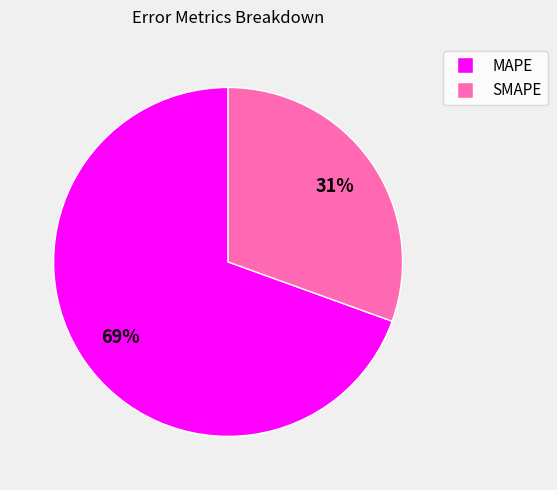

Between SMAPE and MAPE, which is larger?

MAPE